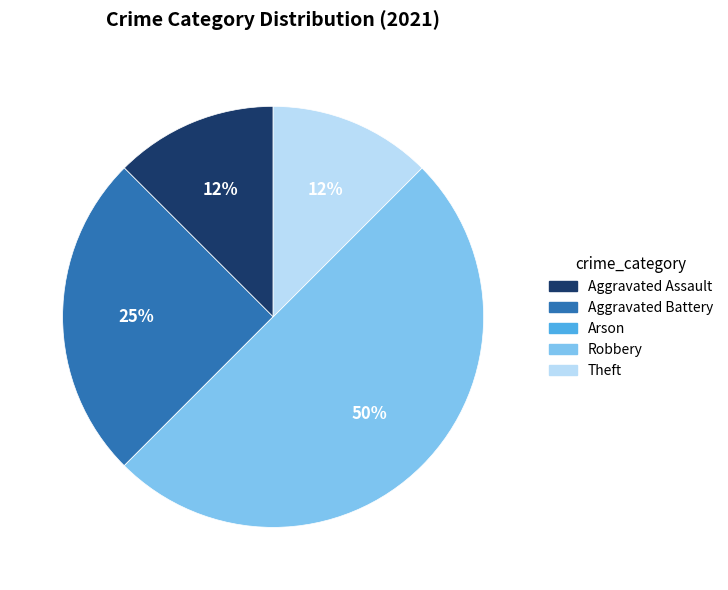

Combined, do Aggravated Assault and Theft account for over 50%?

No